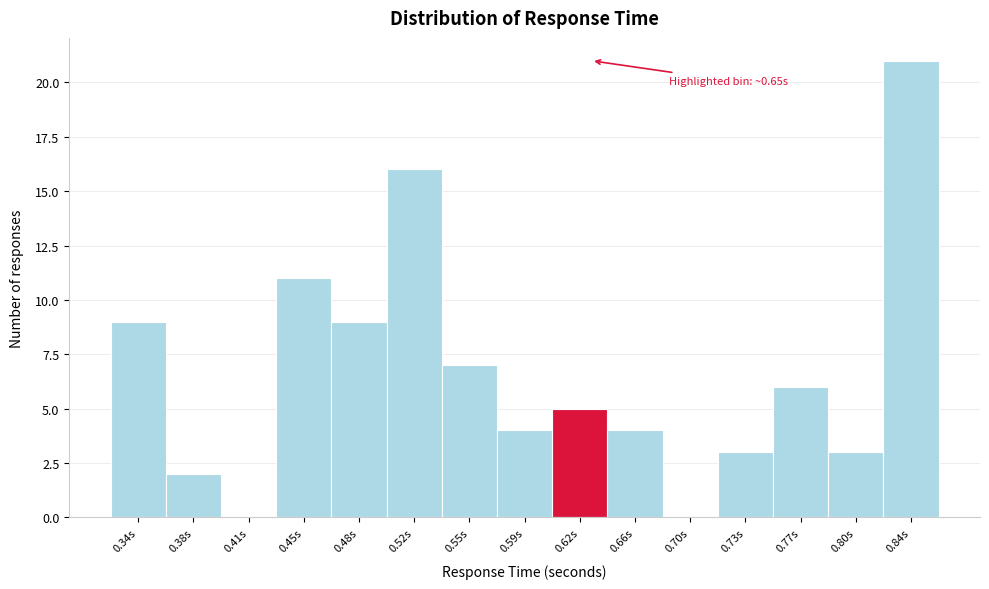

Reading left to right, what are all the values shown in this chart?

0.34s=9	0.38s=2	0.41s=0	0.45s=11	0.48s=9	0.52s=16	0.55s=7	0.59s=4	0.62s=5	0.66s=4	0.70s=0	0.73s=3	0.77s=6	0.80s=3	0.84s=21